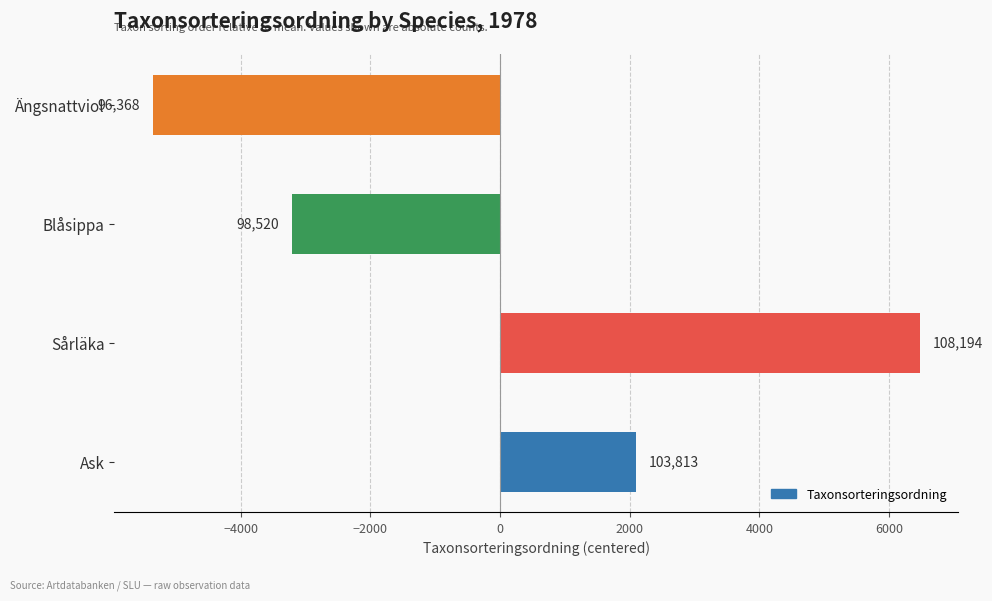

What is the change in value from Sårläka to Ängsnattviol?

-11826.0